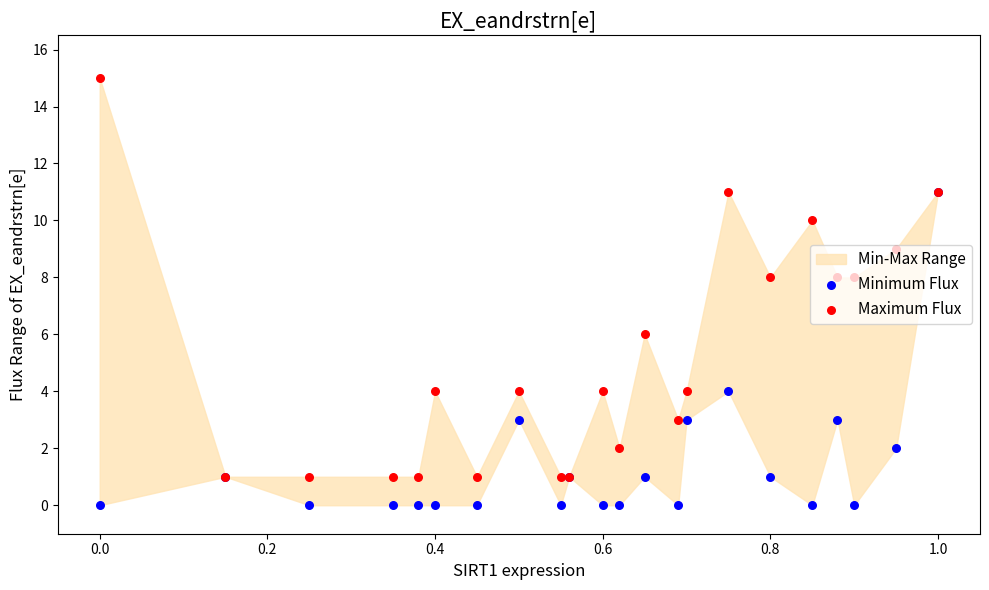

Which series has the largest total across all categories?

Maximum Flux